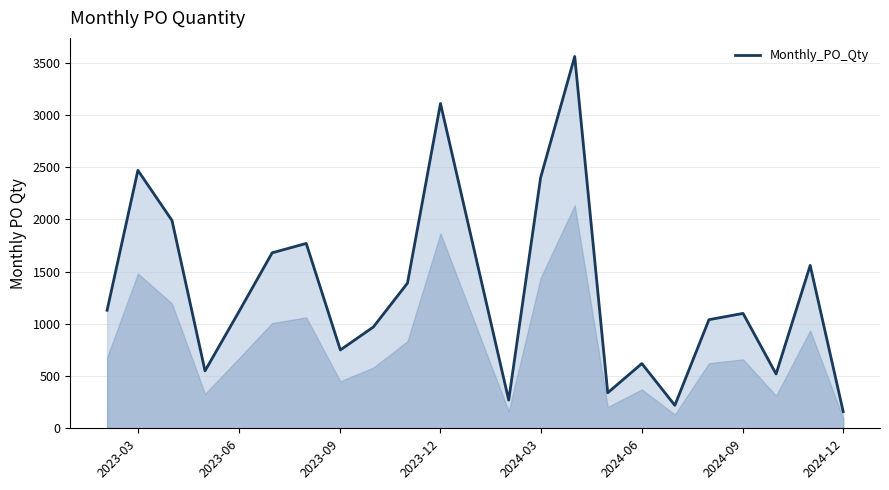

What is the minimum value shown in the chart?

160